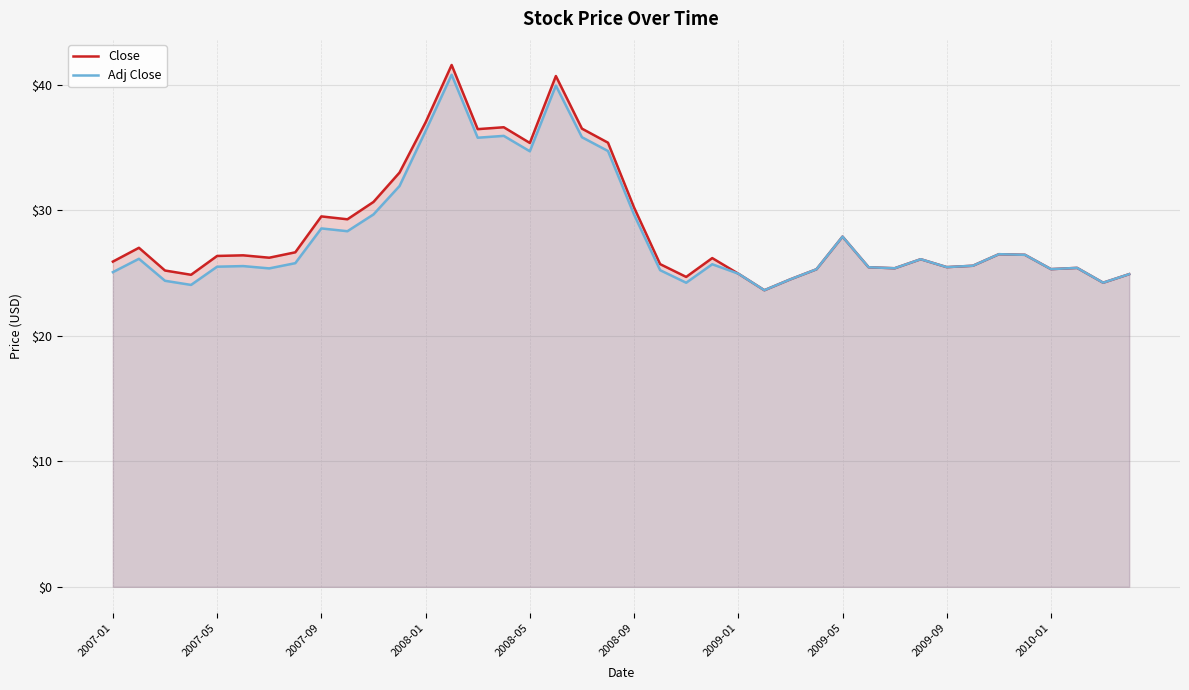

Which series has the largest range (max minus min)?

Close